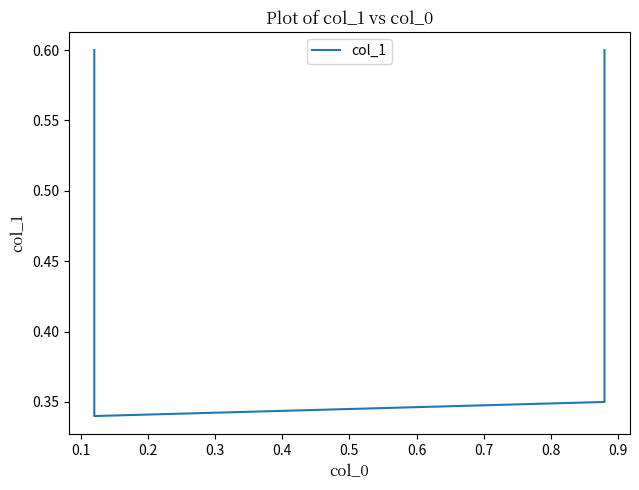

What is the value of the 2nd point from the left?

0.3